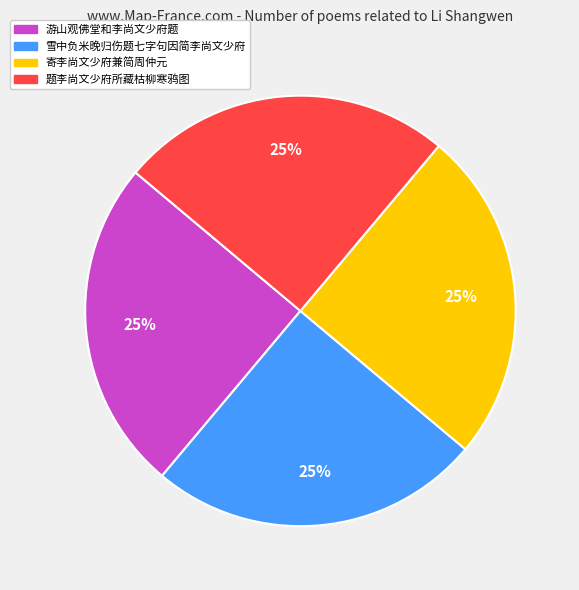

To the nearest percent, what is the combined percentage of 雪中负米晚归伤题七字句因简李尚文少府 and 题李尚文少府所藏枯柳寒鸦图?

50%